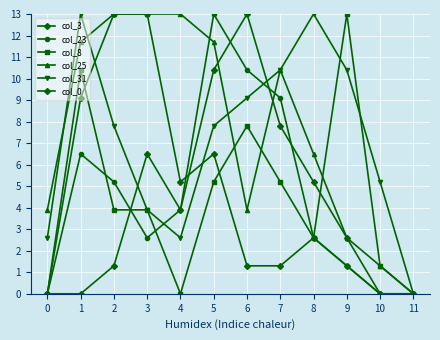

What is the sum of all col_25 values?

91.0